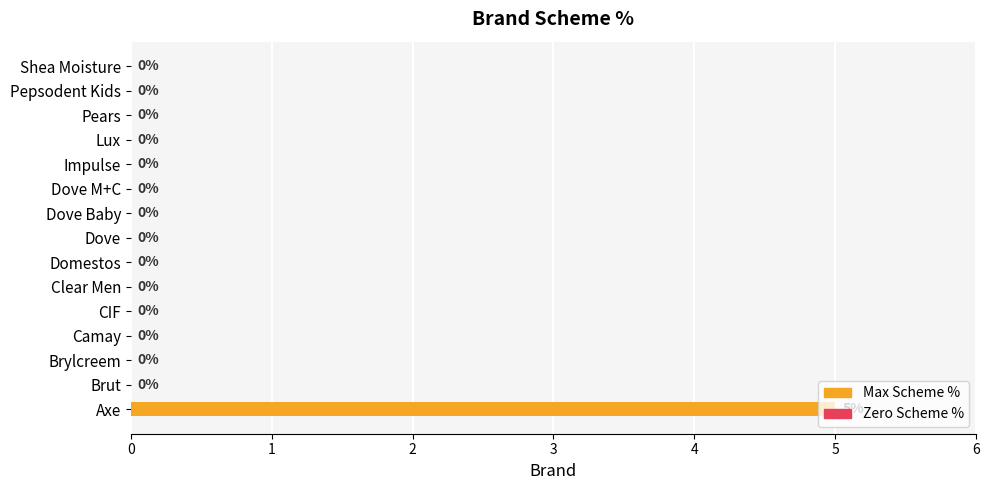

What is the greatest value displayed?

5